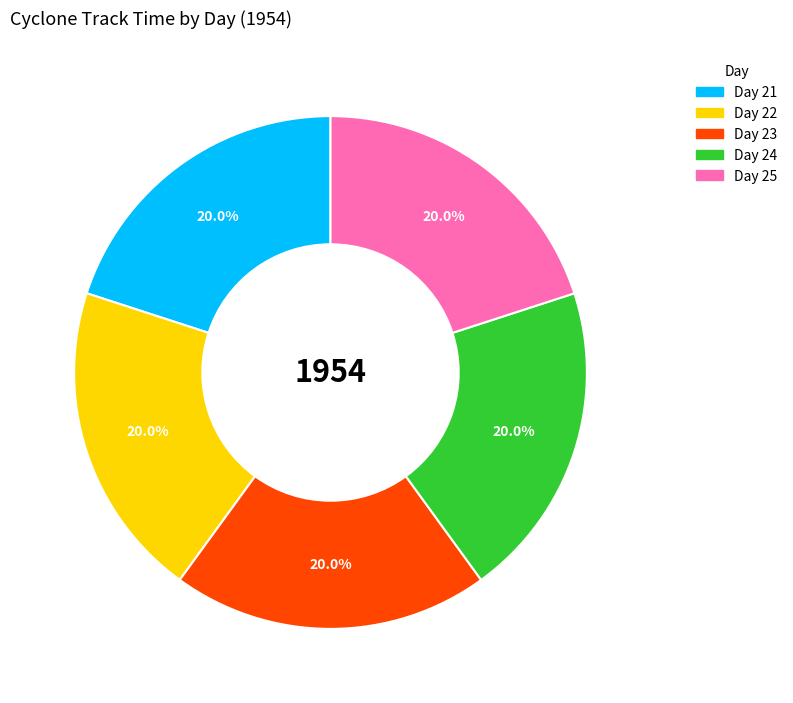

How many slices are in this pie chart?

5